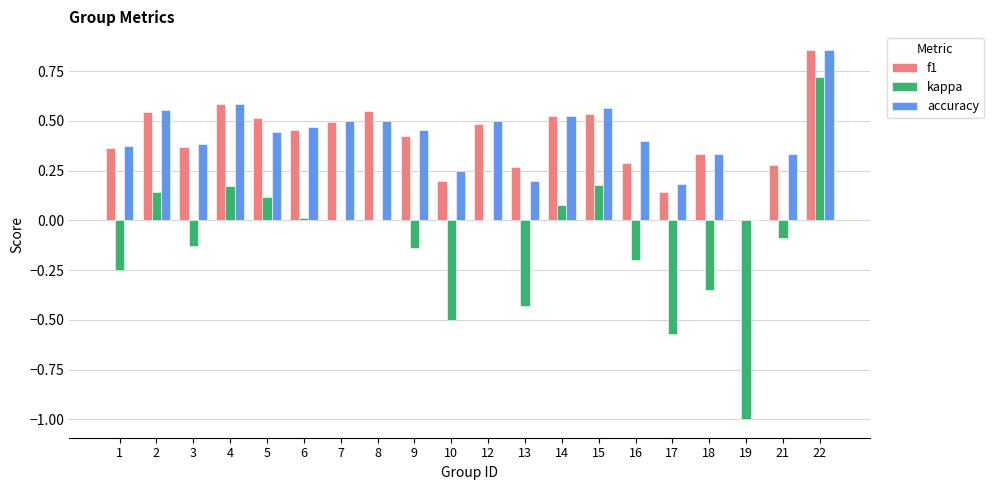

True or false: kappa has a value of -0.1 at 3.

True